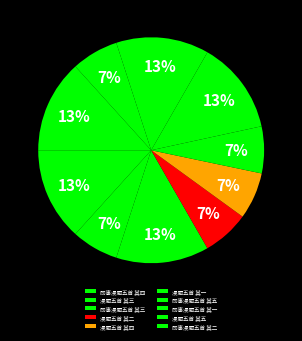

True or false: 即事漫题五首 其一 accounts for 13% of the total.

True